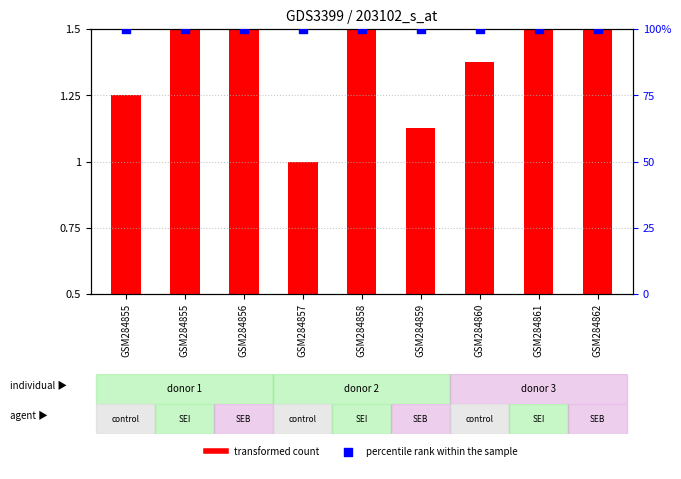

At how many categories does at least one series exceed 62?

9